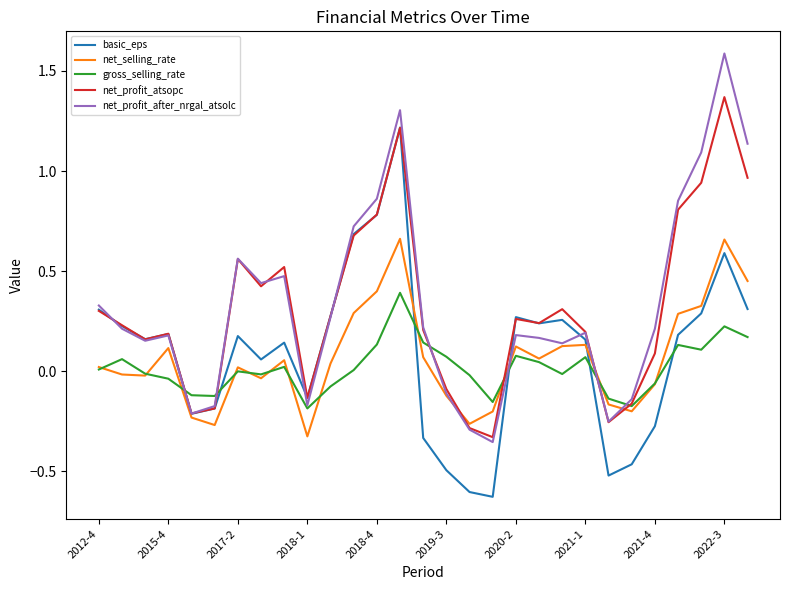

How many lines are shown in the chart?

5